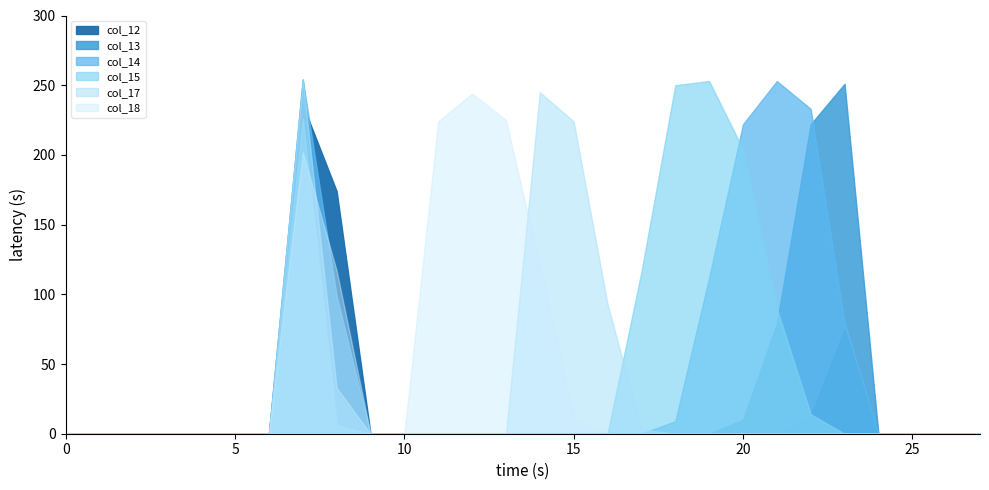

At how many categories does at least one series exceed 5?

15